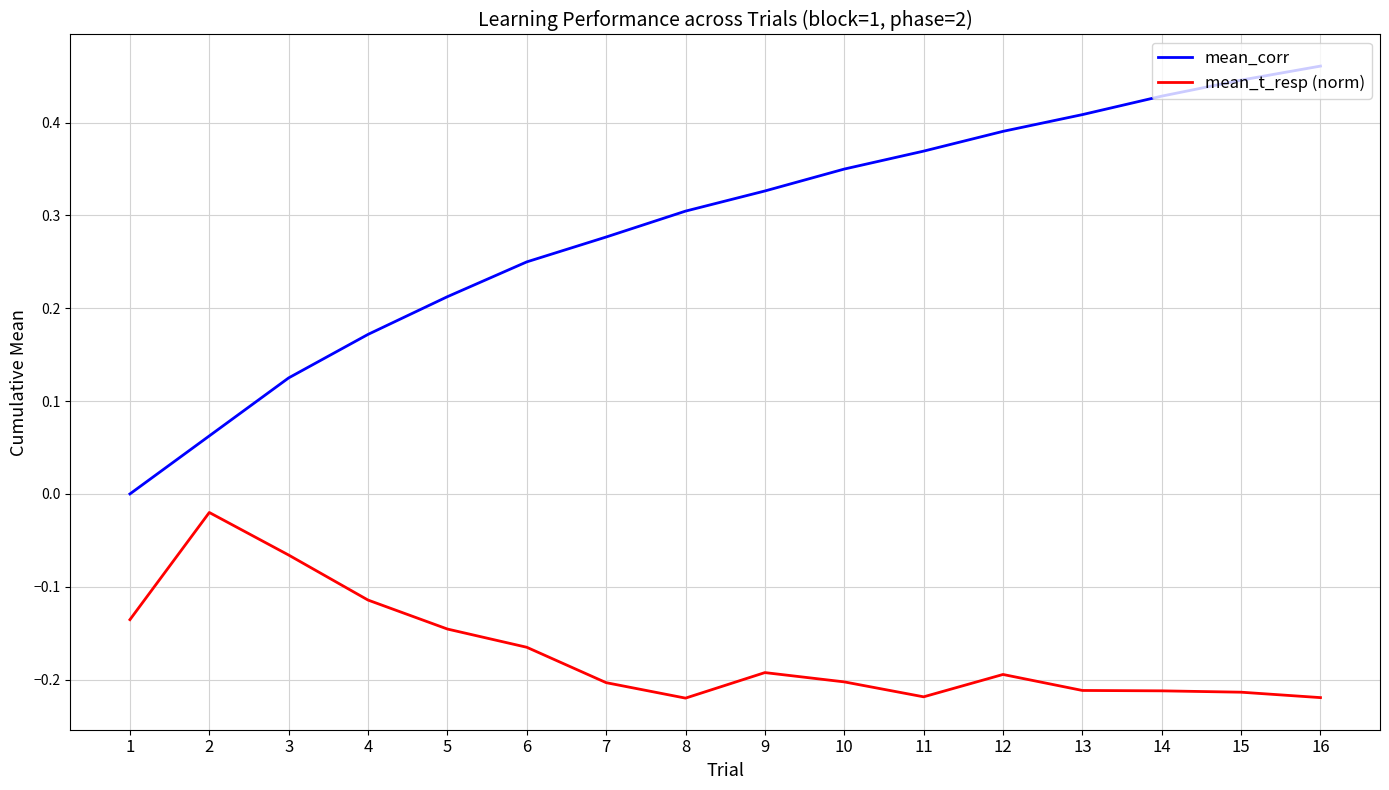

What is the sum of all mean_t_resp (norm) values?

-2.7